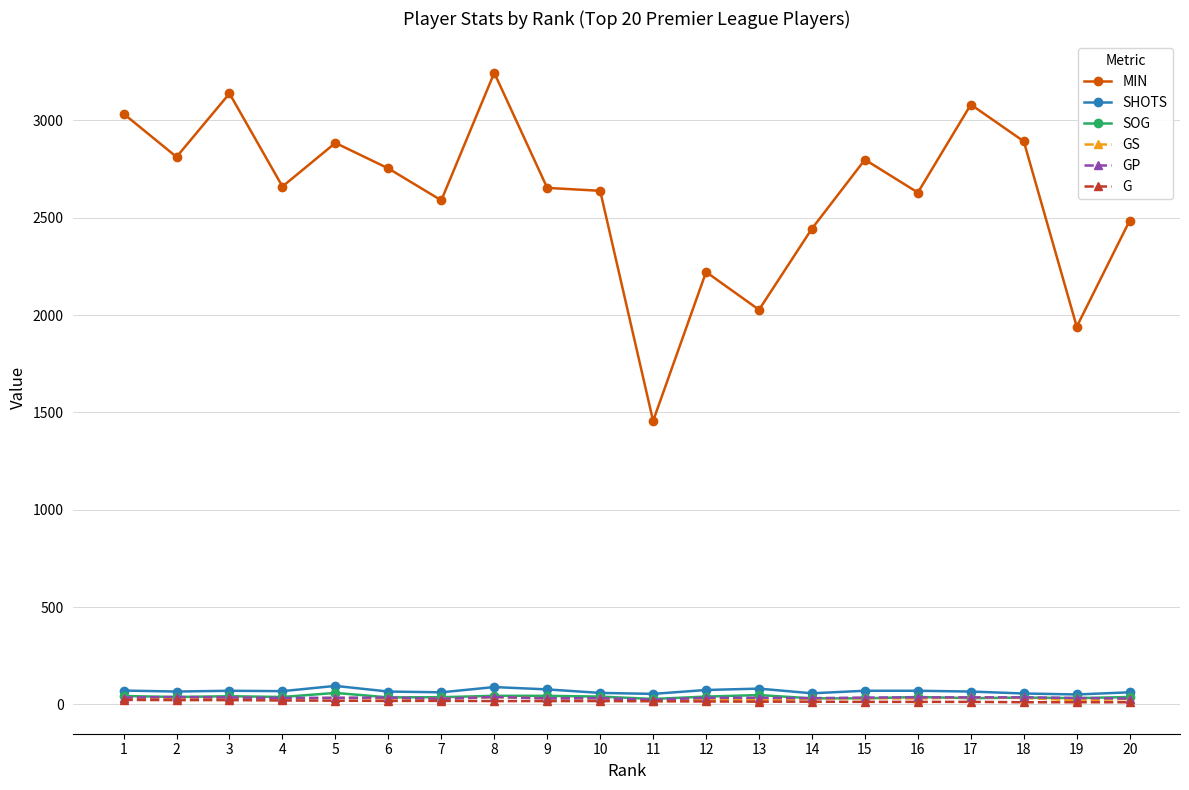

What is the lowest value of the SHOTS series?

51